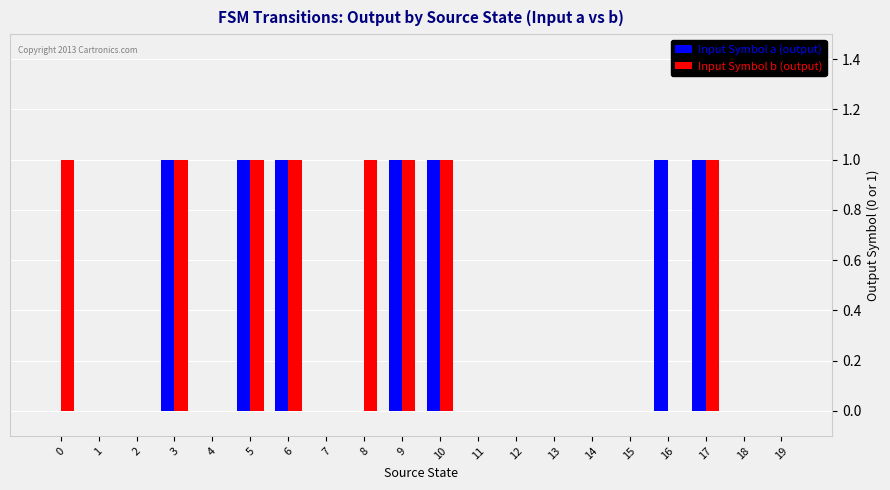

Is it true that Input Symbol a (output) equals 0 at 9?

False